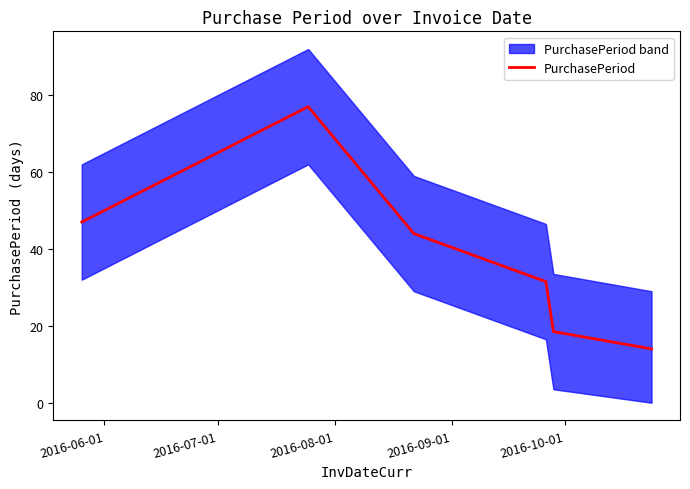

What is the average value?

38.7